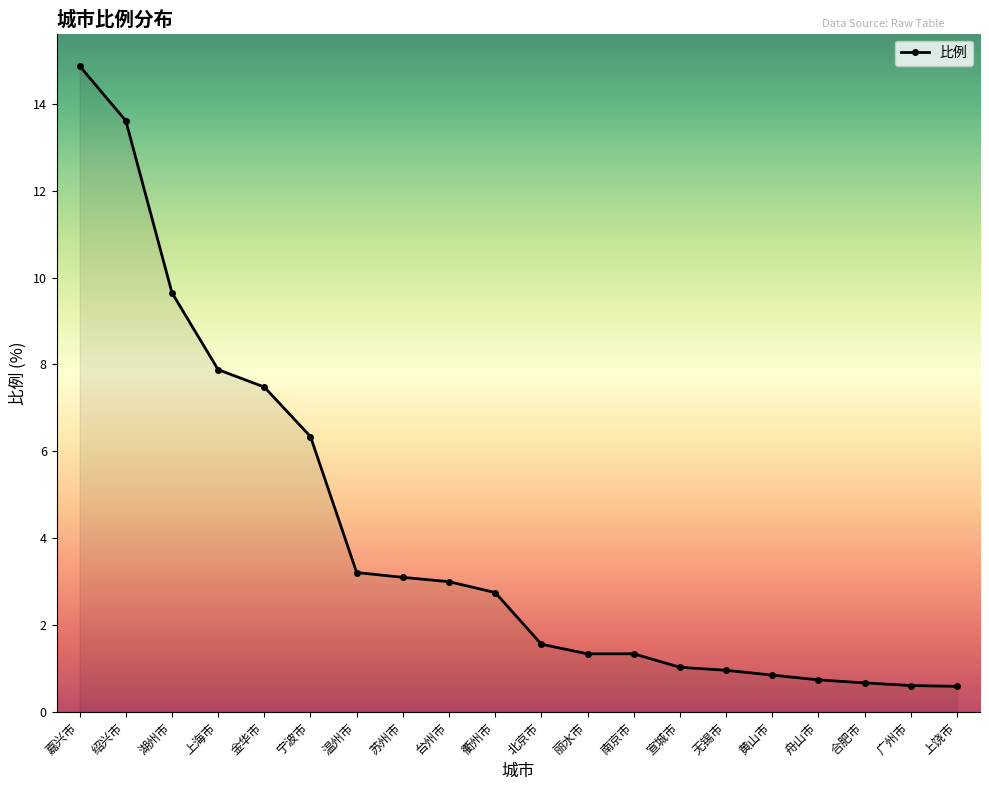

The value at 黄山市 is 0.8. True or false?

True